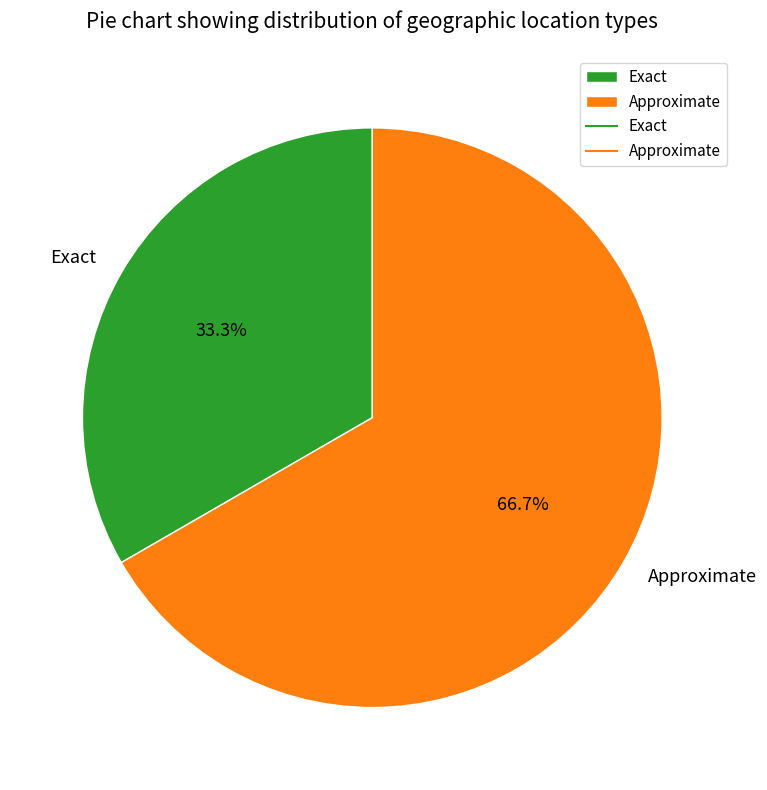

Does any single category account for the majority?

Yes